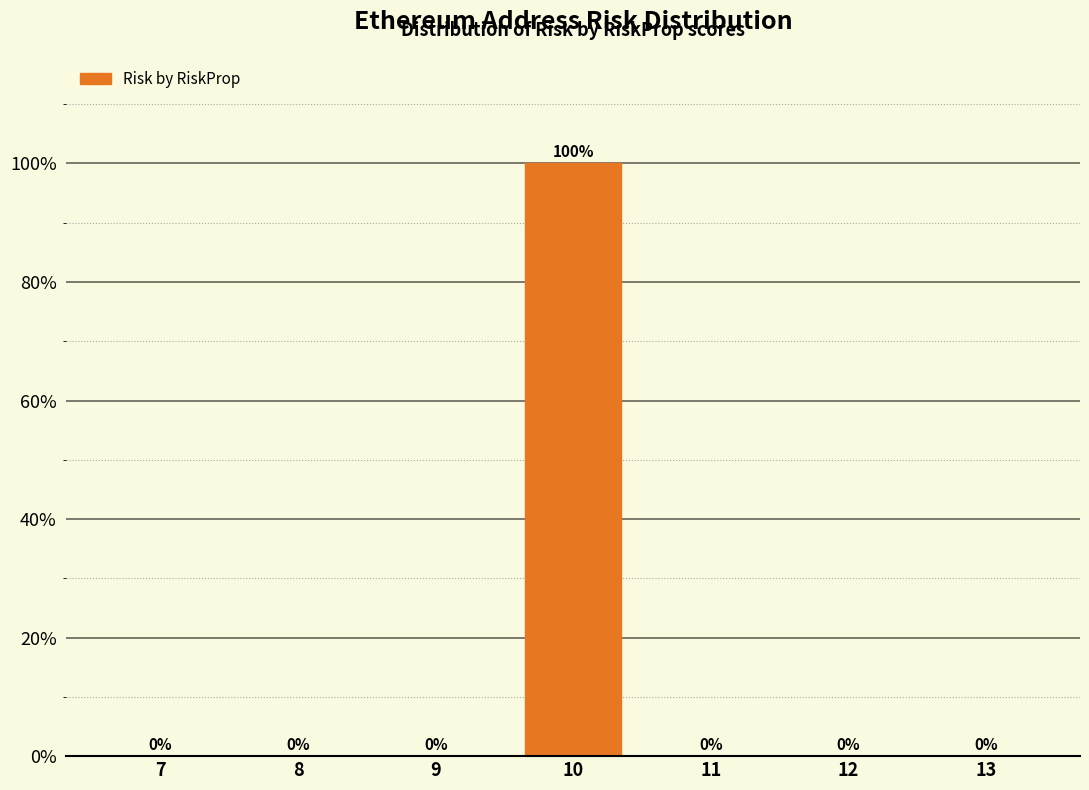

Reading left to right, list all the values displayed in this chart.

7=0	8=0	9=0	10=100	11=0	12=0	13=0